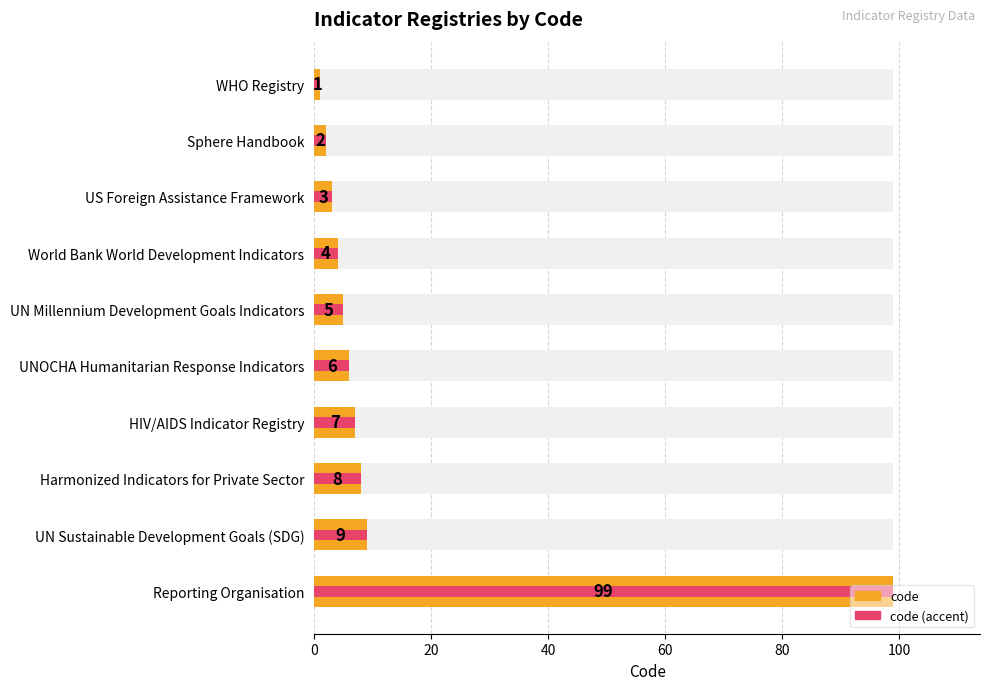

Reading left to right, list all the values displayed in this chart.

code: 1	2	3	4	5	6	7	8	9	99
code (accent): 1	2	3	4	5	6	7	8	9	99